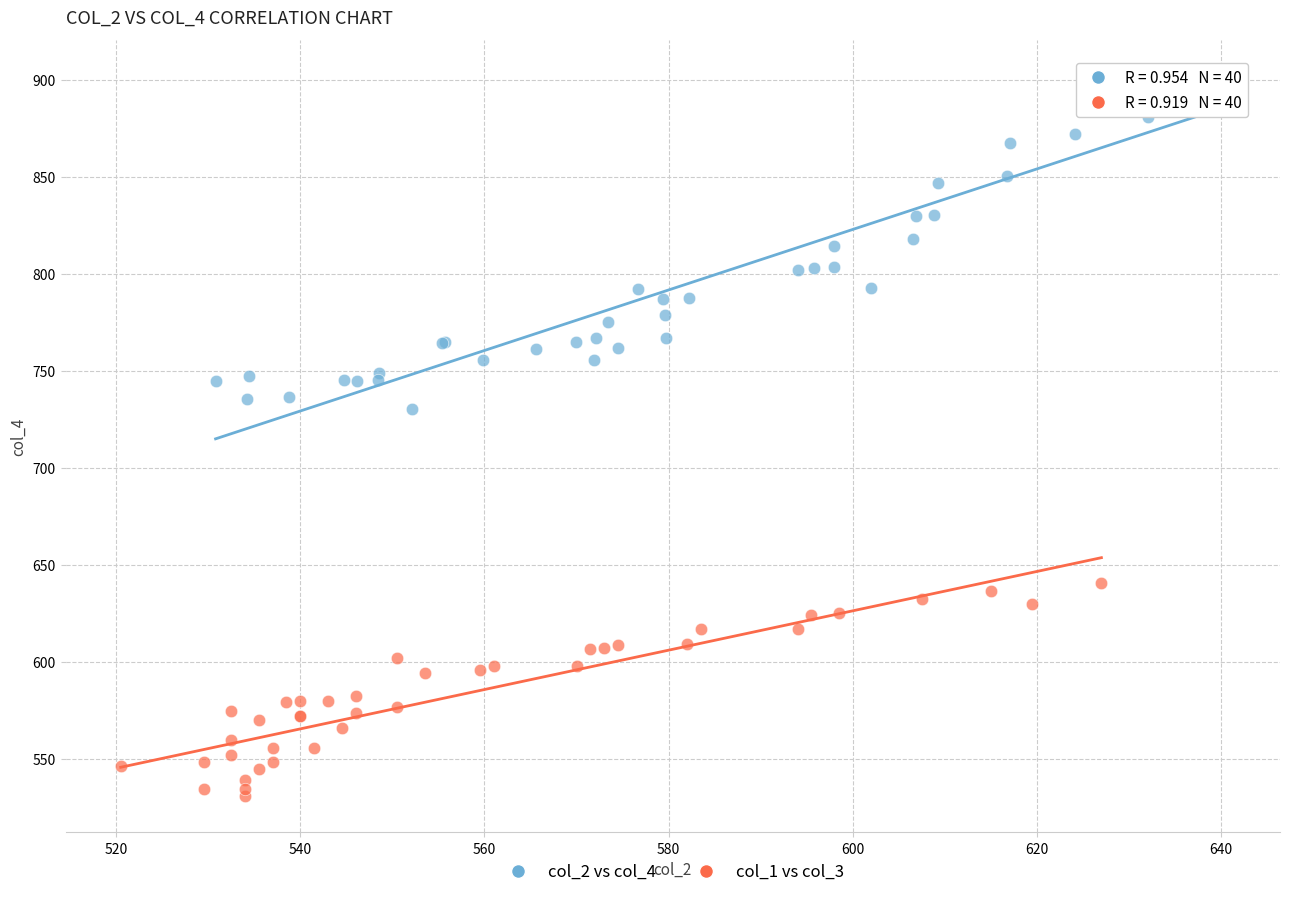

Which series contains the lowest Y value?

col_1 vs col_3